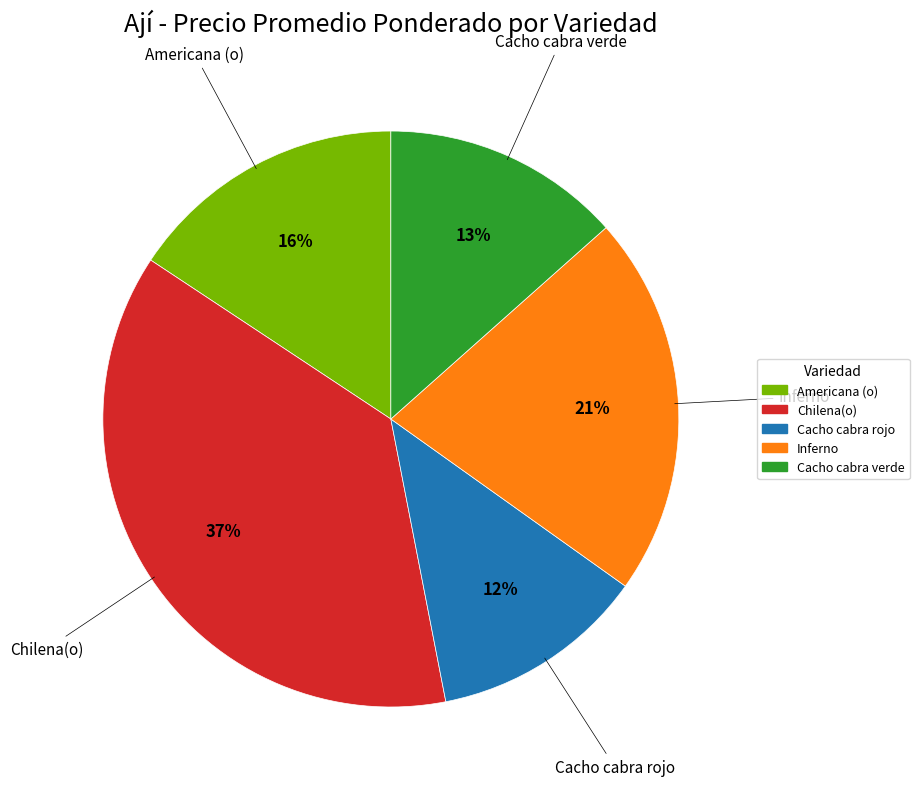

Which category has the biggest portion of the pie?

Chilena(o)